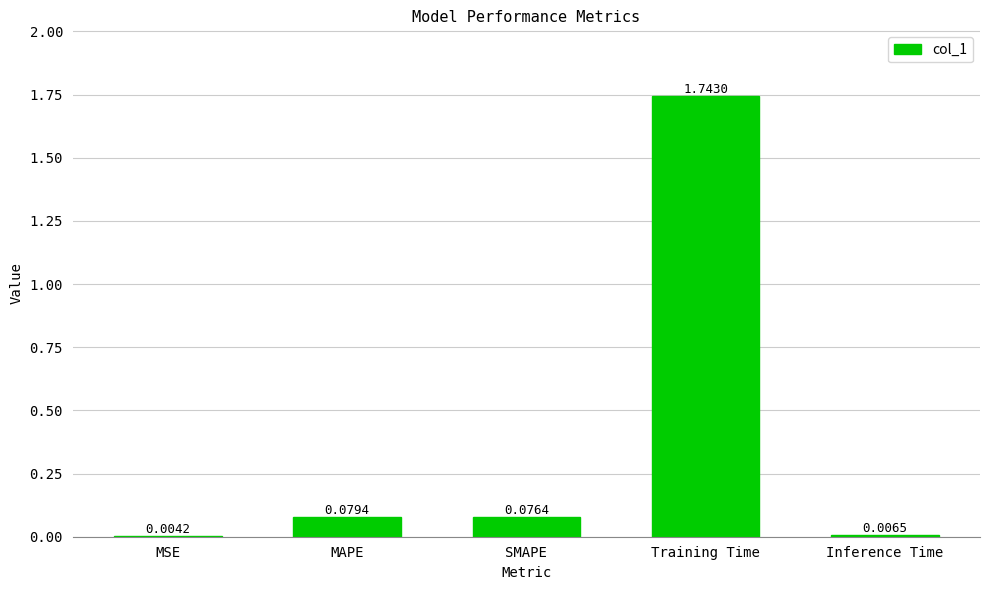

Between Inference Time and Training Time, which is larger?

Training Time